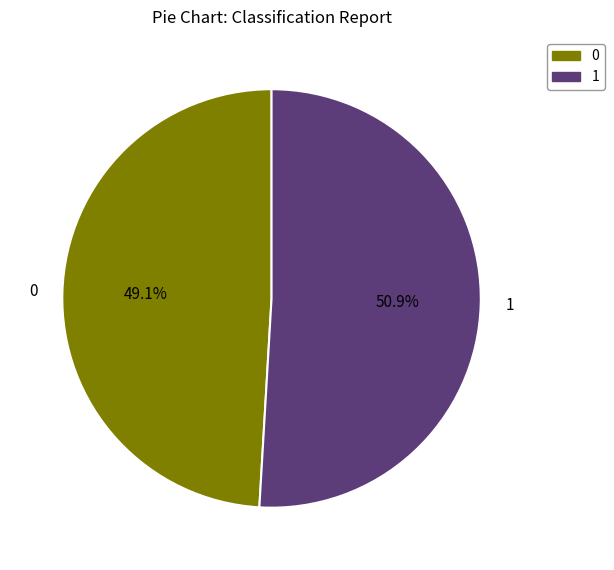

Is it true that 0 is 64% of the pie?

False